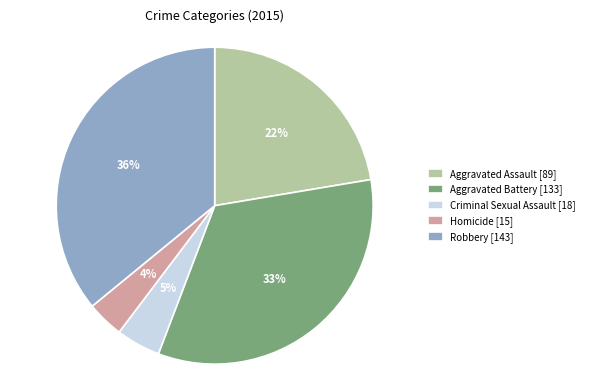

Rank the categories by value from highest to lowest.

Robbery, Aggravated Battery, Aggravated Assault, Criminal Sexual Assault, Homicide